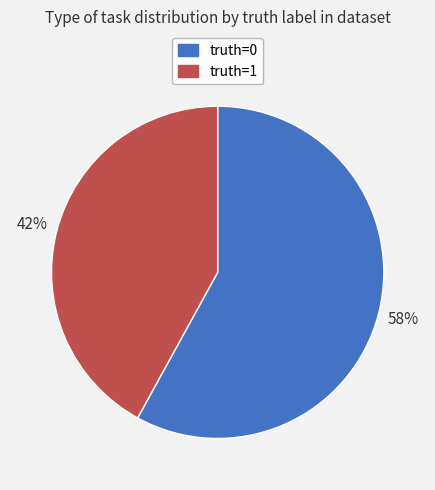

Count the number of slices in the pie.

2